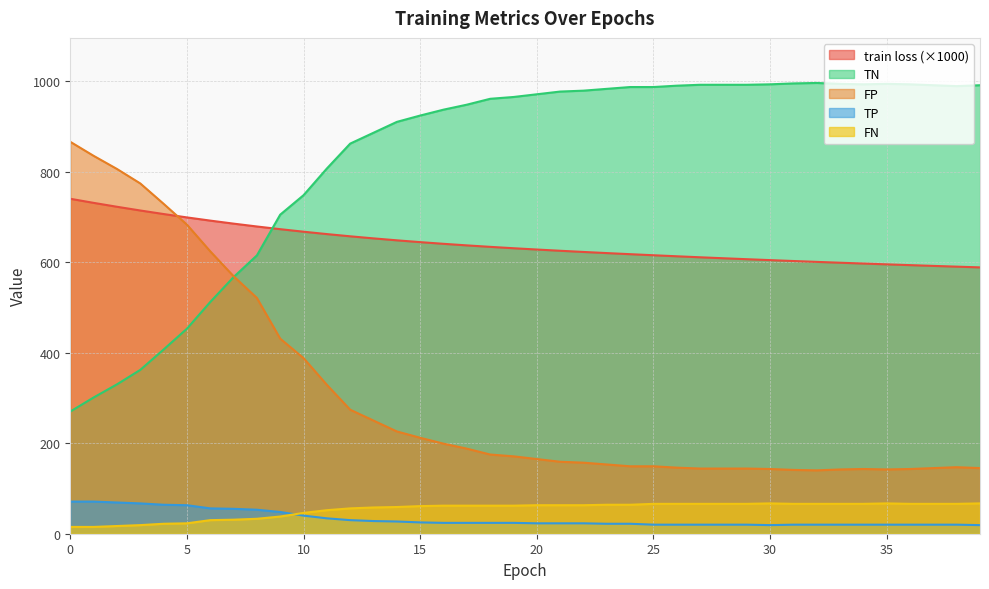

Between 28 and 5, which is larger?

5